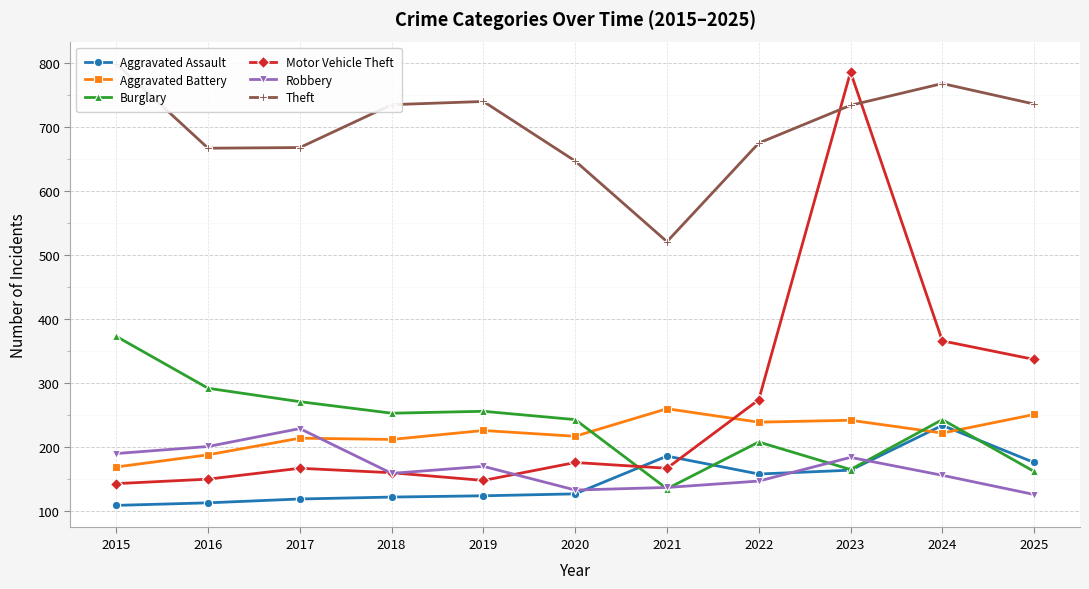

Reading left to right, what are all the values shown in this chart?

Aggravated Assault: 2015=109	2016=113	2017=119	2018=122	2019=124	2020=127	2021=186	2022=158	2023=164	2024=234	2025=176
Aggravated Battery: 2015=169	2016=188	2017=214	2018=212	2019=226	2020=217	2021=260	2022=239	2023=242	2024=222	2025=251
Burglary: 2015=373	2016=292	2017=271	2018=253	2019=256	2020=243	2021=135	2022=208	2023=165	2024=243	2025=162
Motor Vehicle Theft: 2015=143	2016=150	2017=167	2018=160	2019=148	2020=176	2021=167	2022=274	2023=786	2024=366	2025=337
Robbery: 2015=190	2016=201	2017=229	2018=159	2019=170	2020=133	2021=137	2022=147	2023=184	2024=156	2025=126
Theft: 2015=799	2016=667	2017=668	2018=735	2019=740	2020=647	2021=521	2022=675	2023=734	2024=768	2025=736